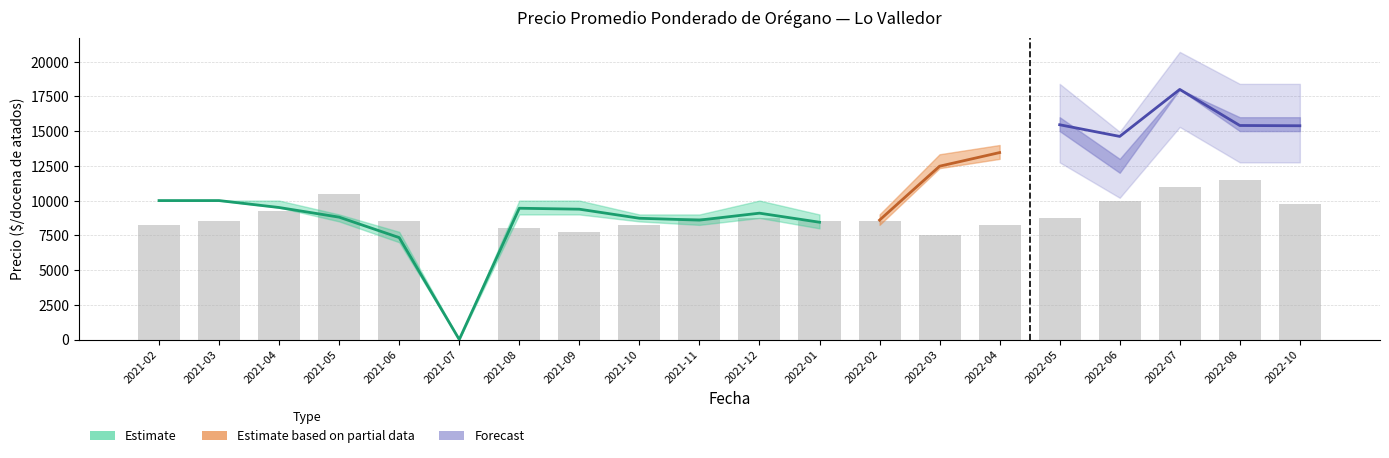

Does the chart contain stacked bars?

No